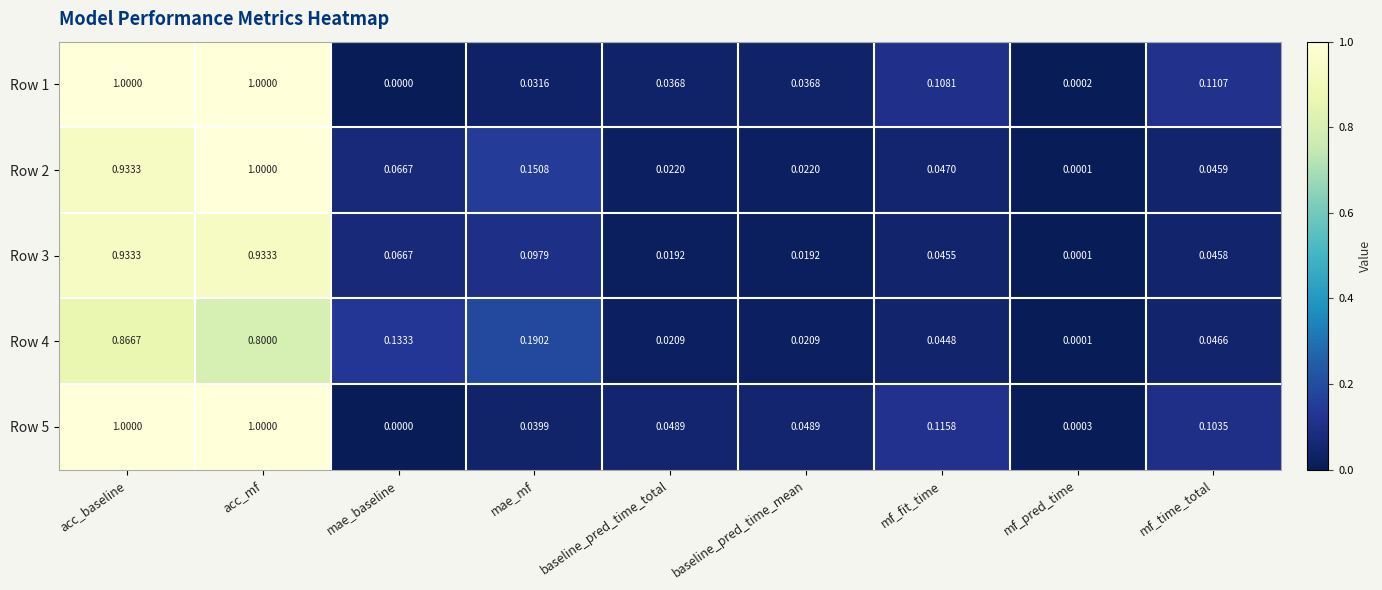

How many data points does each series have?

9